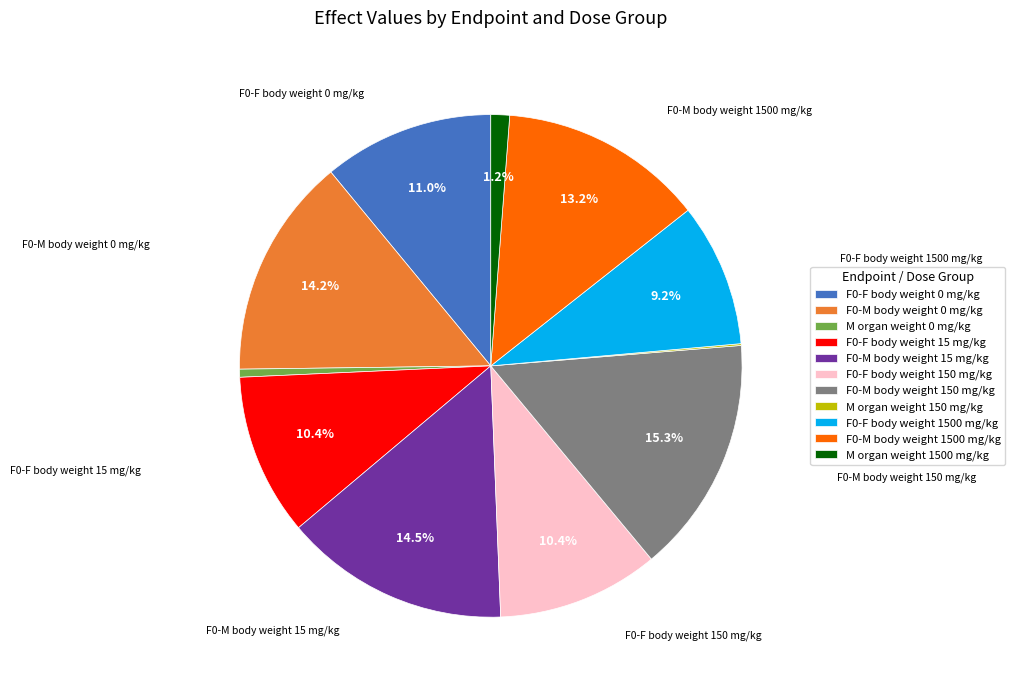

Combined, what portion of the pie is M organ weight 1500 mg/kg and F0-F body weight 0 mg/kg?

12.2%